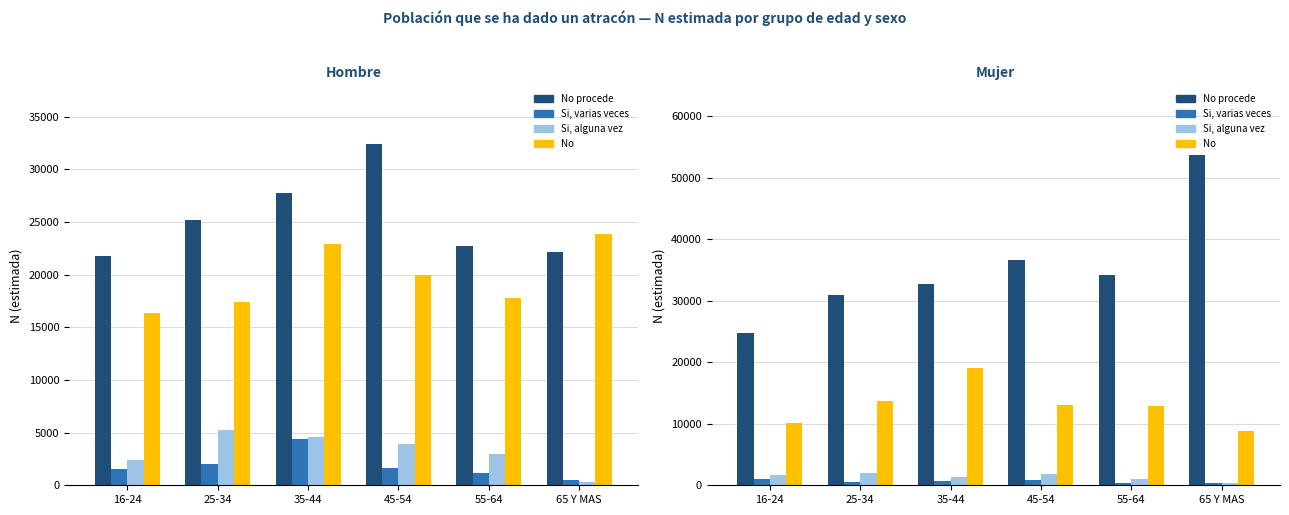

True or false: Si, varias veces has a value of 178 at 65 Y MAS.

False